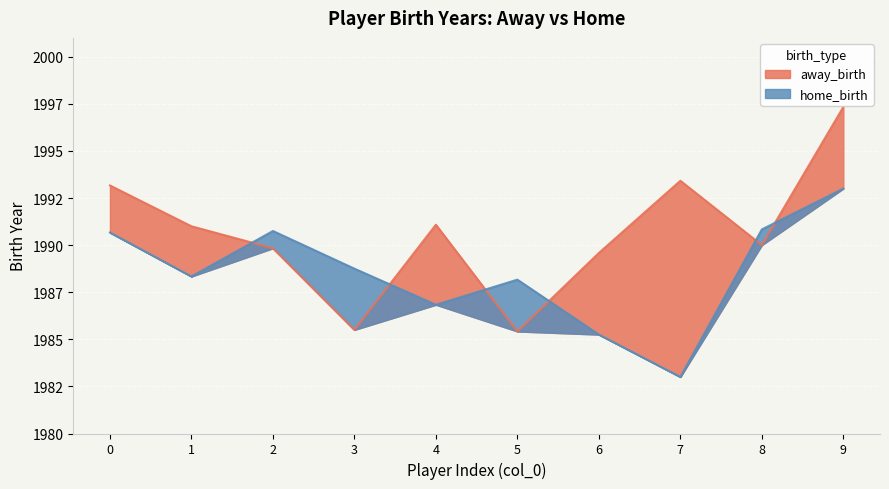

True or false: there are more than 0 points higher than both neighbors.

False